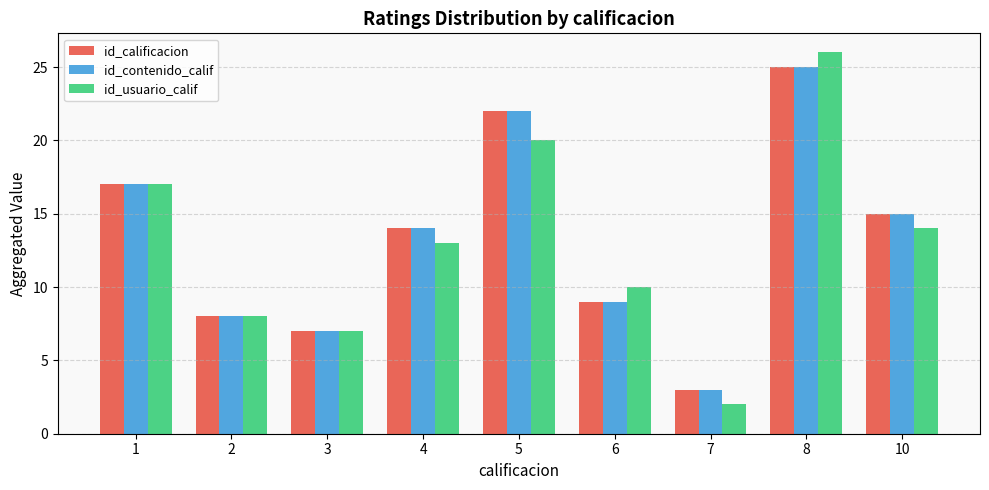

Reading left to right, list all the values displayed in this chart.

id_calificacion: 17	8	7	14	22	9	3	25	15
id_contenido_calif: 17	8	7	14	22	9	3	25	15
id_usuario_calif: 17	8	7	13	20	10	2	26	14